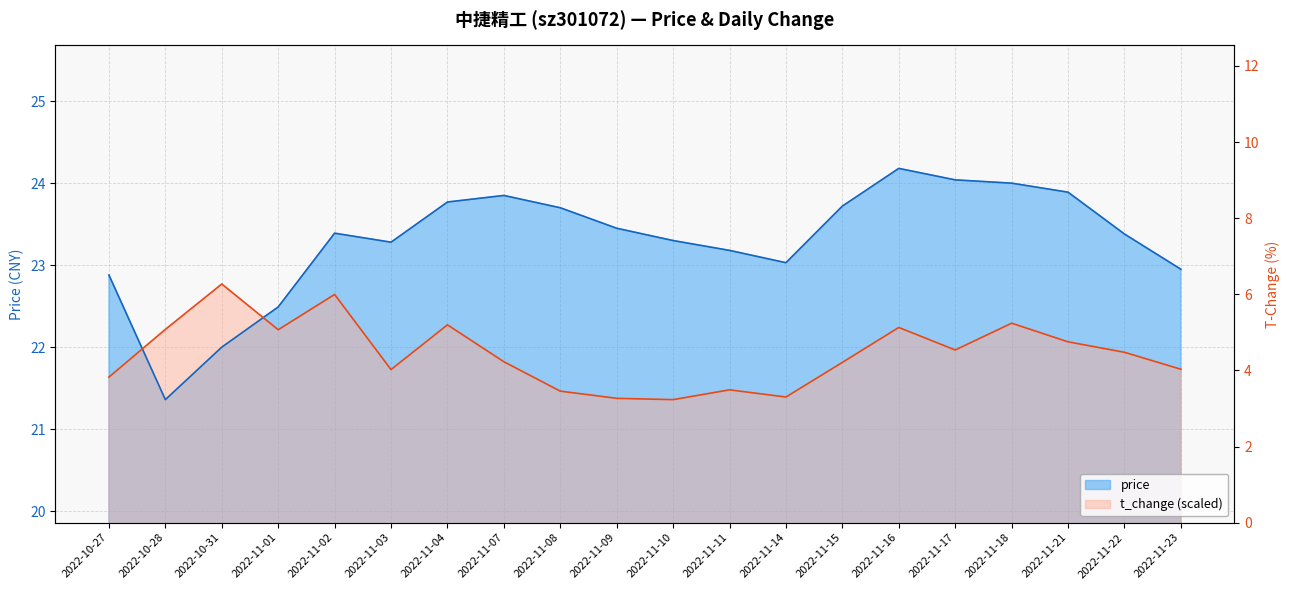

What is the average value of the t_change series?

21.9